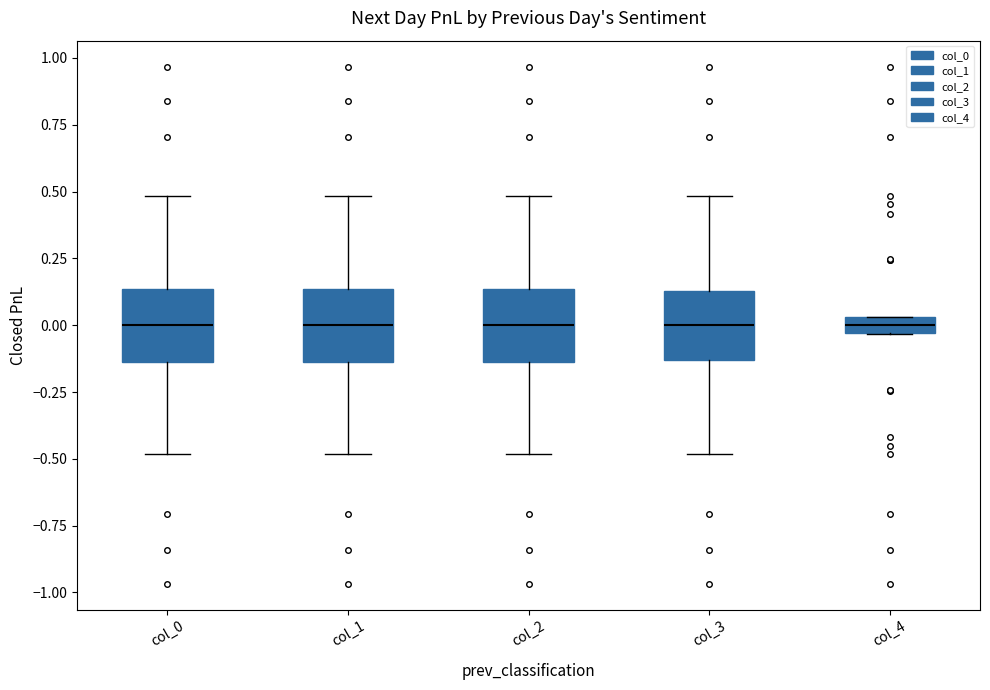

Where is the lower edge of the box for col_4 on the y-axis? The values are not printed on the chart, so give them approximately, as read against the axis.

-0.05